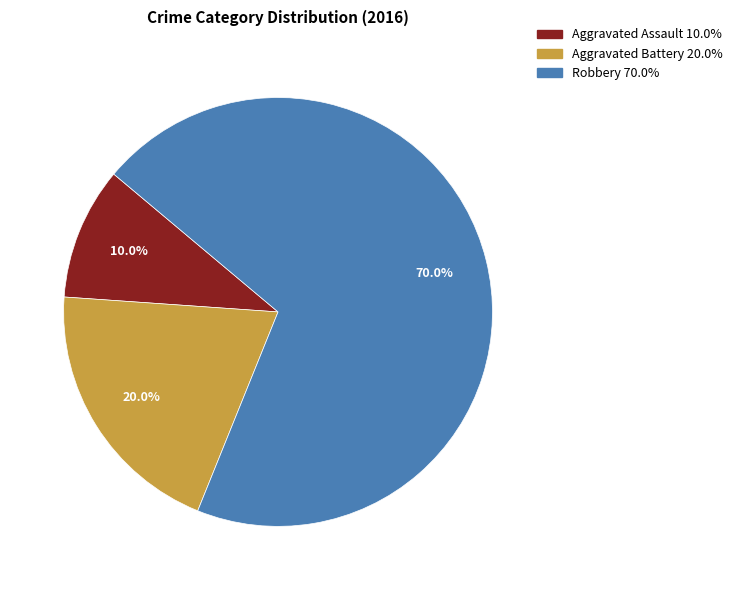

Which category accounts for the majority?

Robbery